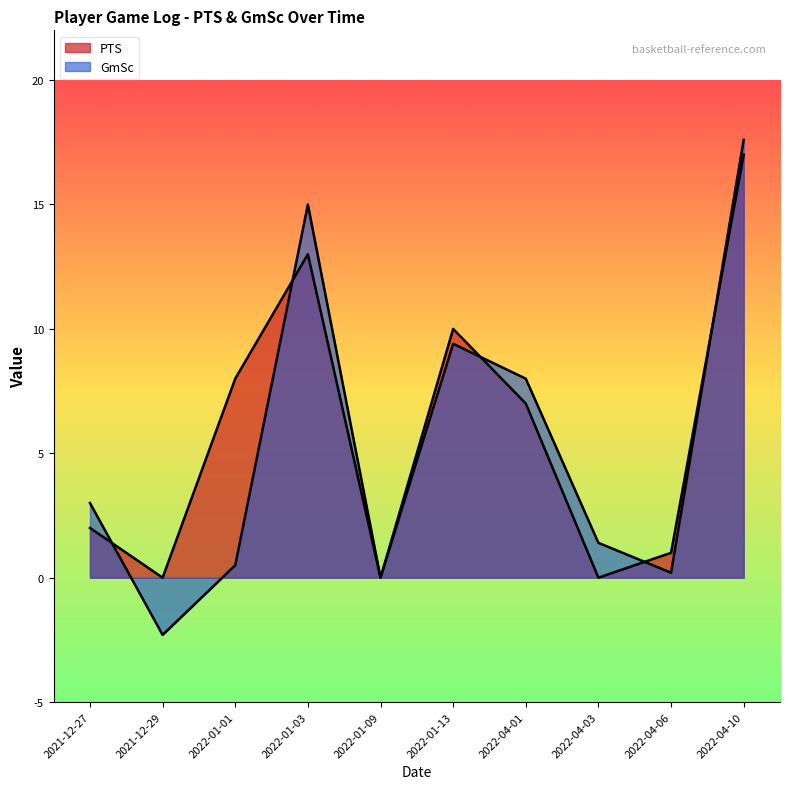

How many intersections are there between GmSc and PTS?

5